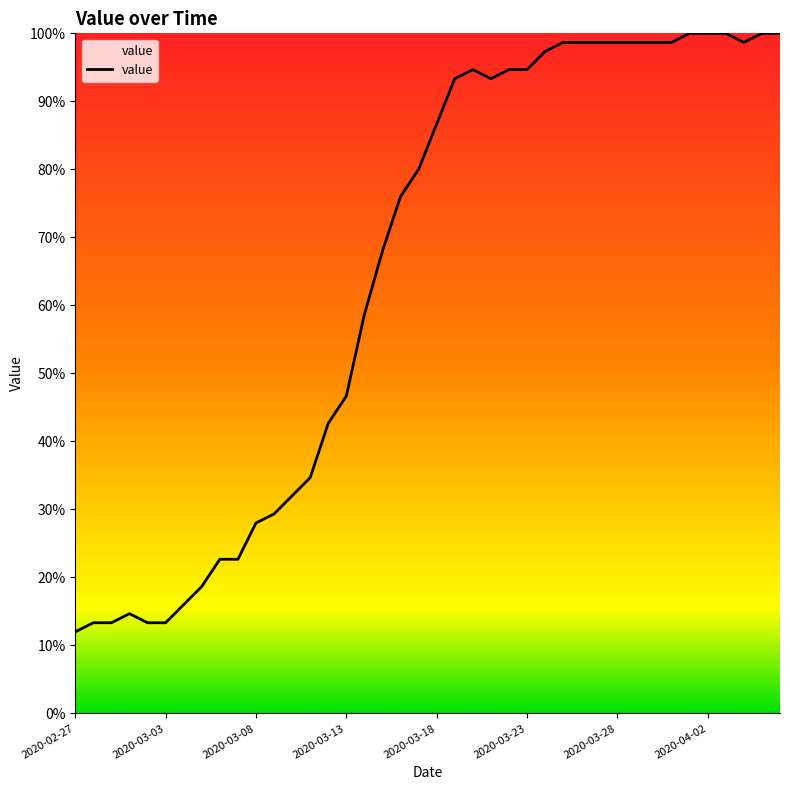

What is the difference between the maximum and minimum values?

88.0